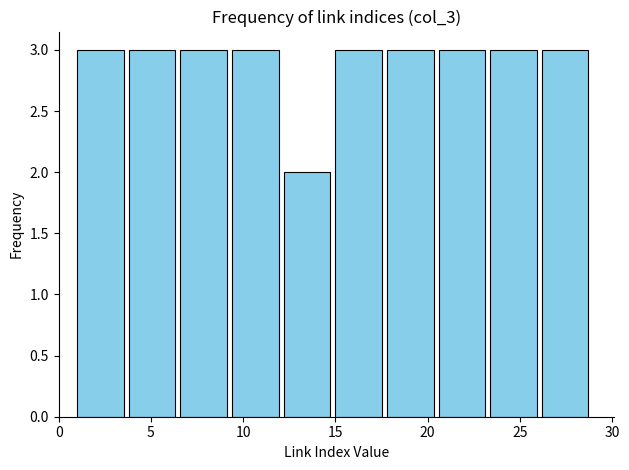

Reading left to right, transcribe this chart: for each bar, give the range it covers on the x-axis and its height. Neither the bar edges nor the heights are printed on the chart, so give them approximately, as read against the axes.

1.0 to 3.8: 3
3.8 to 6.6: 3
6.6 to 9.4: 3
9.4 to 12.2: 3
12.2 to 15.0: 2
15.0 to 17.8: 3
17.8 to 20.6: 3
20.6 to 23.4: 3
23.4 to 26.2: 3
26.2 to 29.0: 3